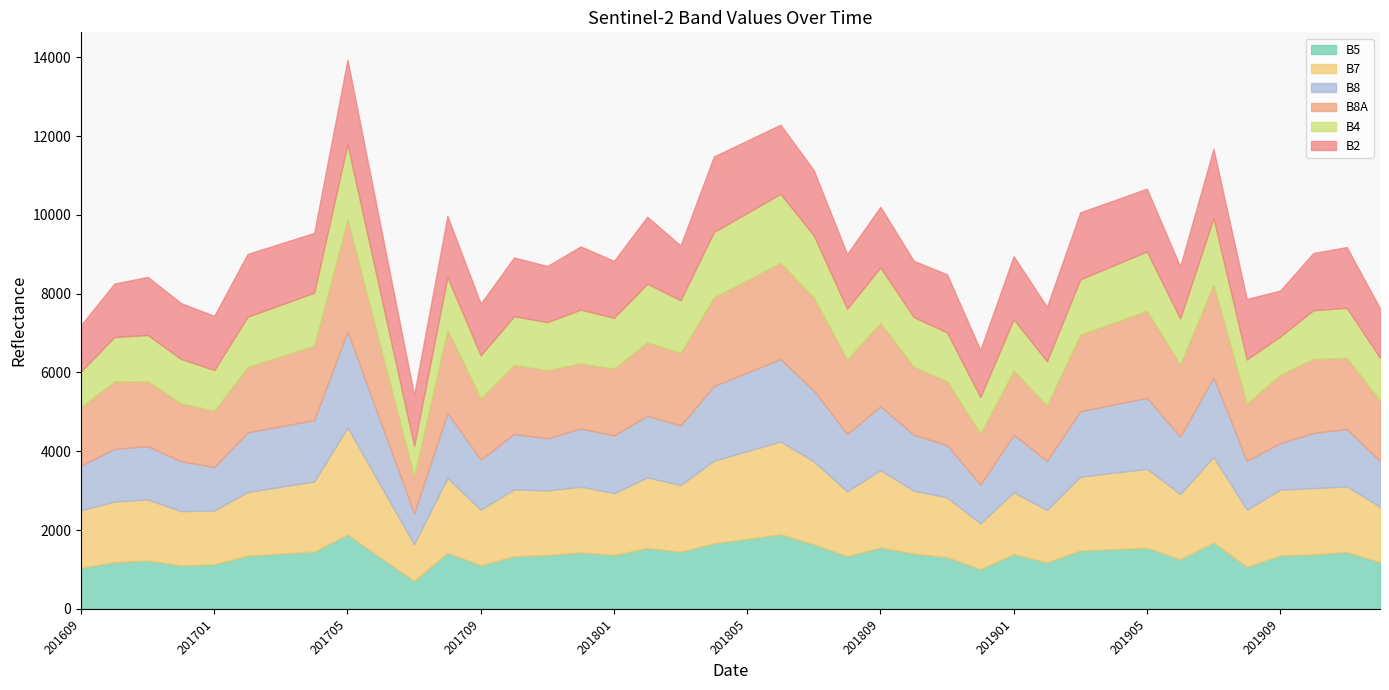

What is the difference between the maximum and minimum values in the B2 series?

975